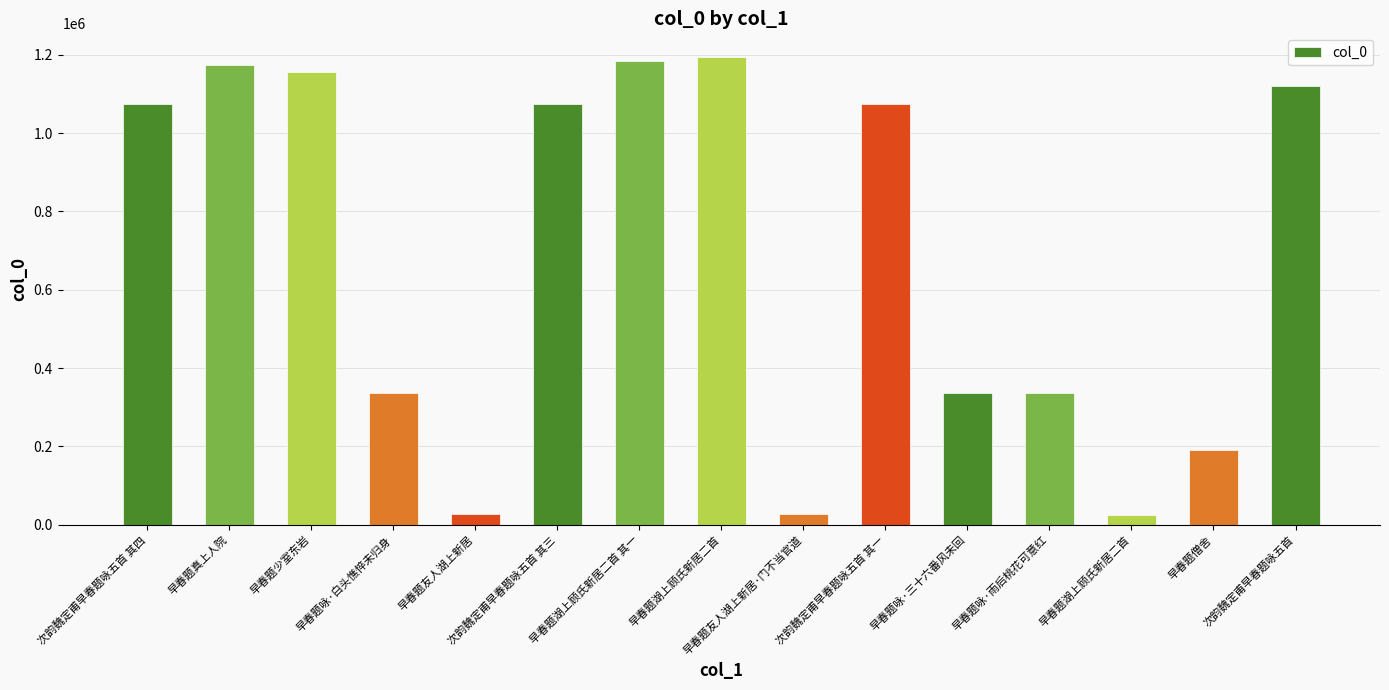

Reading left to right, list all the values displayed in this chart.

1075200	1174114	1155986	336719	26051	1075199	1184002	1195169	26052	1075197	336718	337090	25014	189810	1120749